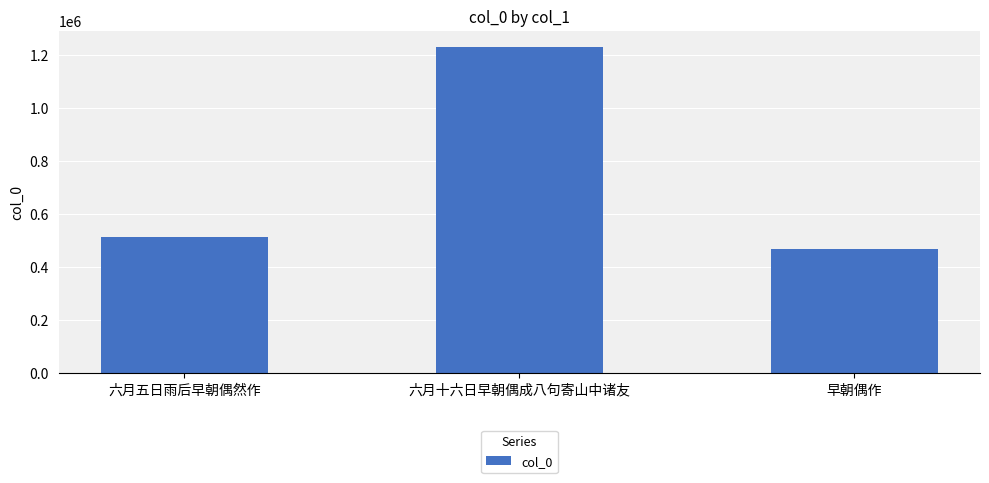

Reading left to right, what are all the values shown in this chart?

六月五日雨后早朝偶然作=513409	六月十六日早朝偶成八句寄山中诸友=1229448	早朝偶作=468719